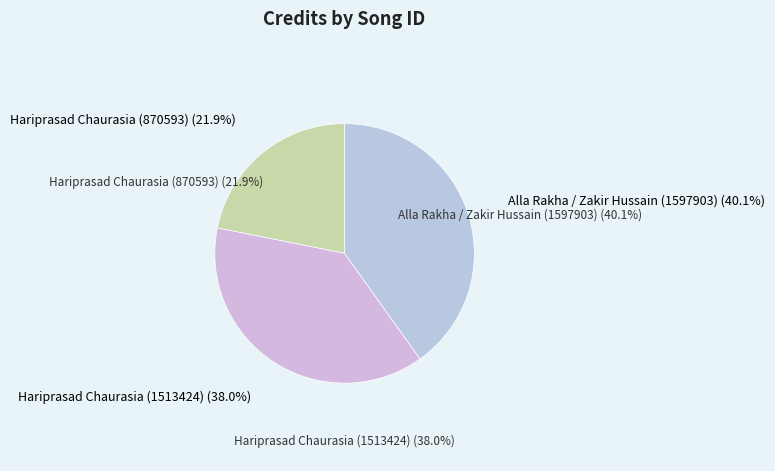

To the nearest percent, what is the combined percentage of Alla Rakha / Zakir Hussain (1597903) and Hariprasad Chaurasia (1513424)?

78%